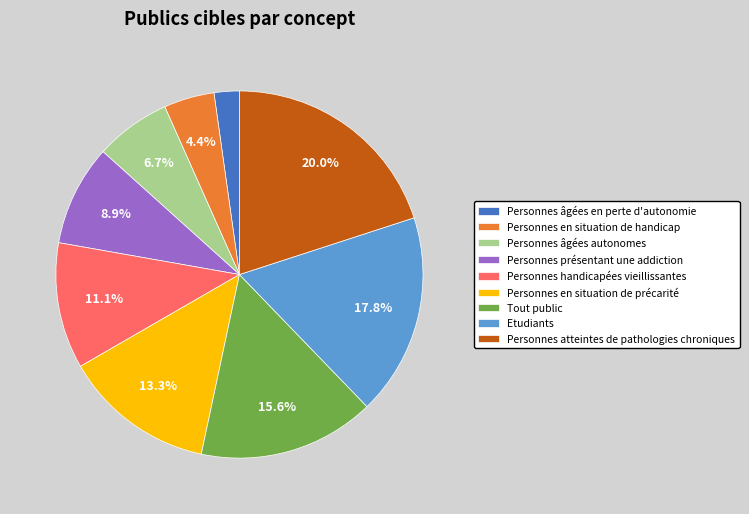

What percentage is NOT represented by Personnes présentant une addiction?

91.1%